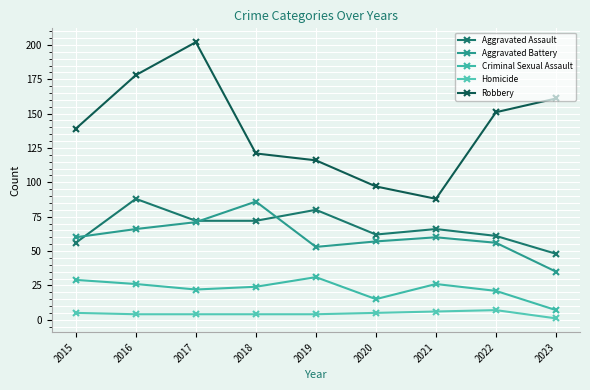

Reading left to right, transcribe all the data shown in this chart.

Aggravated Assault: 2015=56	2016=88	2017=72	2018=72	2019=80	2020=62	2021=66	2022=61	2023=48
Aggravated Battery: 2015=60	2016=66	2017=71	2018=86	2019=53	2020=57	2021=60	2022=56	2023=35
Criminal Sexual Assault: 2015=29	2016=26	2017=22	2018=24	2019=31	2020=15	2021=26	2022=21	2023=7
Homicide: 2015=5	2016=4	2017=4	2018=4	2019=4	2020=5	2021=6	2022=7	2023=1
Robbery: 2015=139	2016=178	2017=202	2018=121	2019=116	2020=97	2021=88	2022=151	2023=161